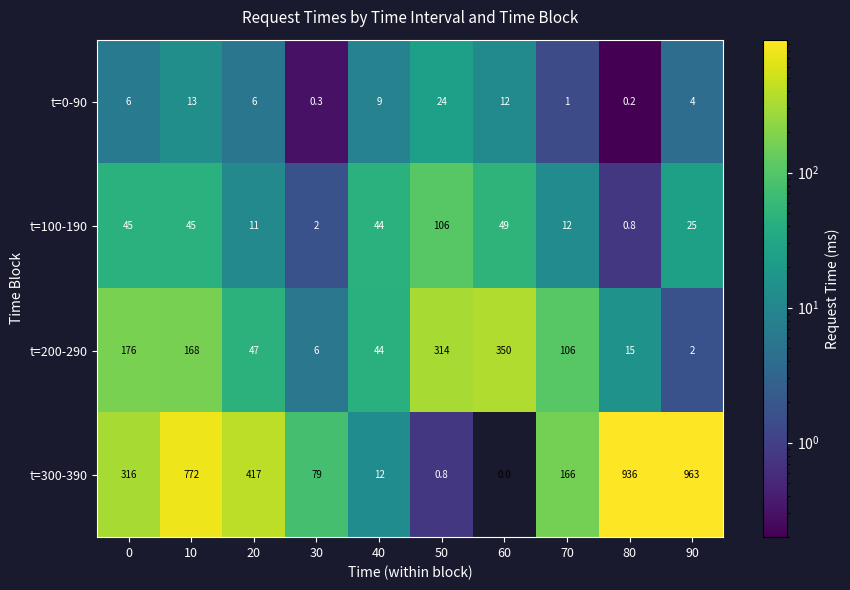

At how many categories does at least one series exceed 483?

3